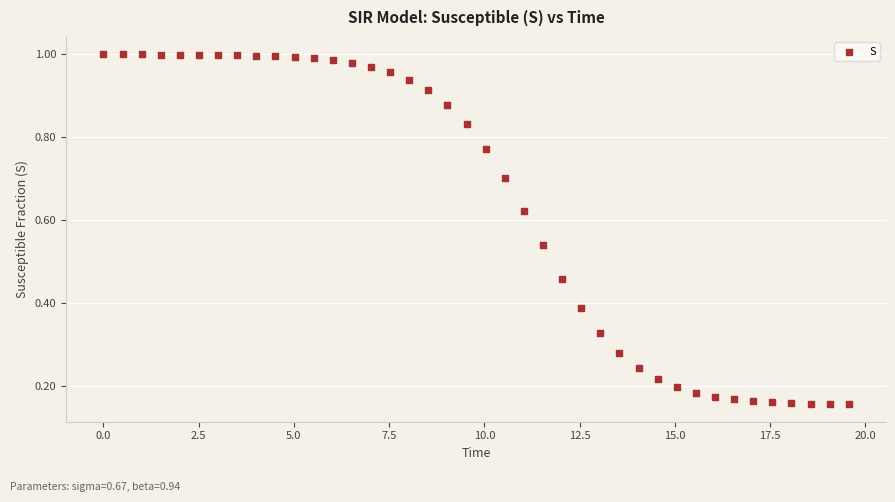

What is the range of X values (max minus min)?

19.6